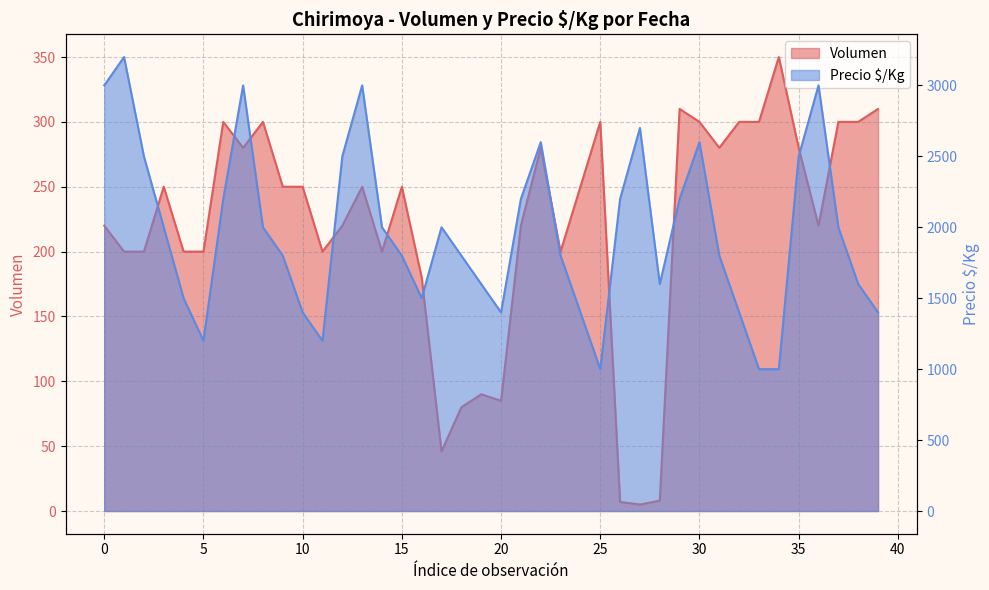

True or false: Volumen has more than 1 interior local peaks.

True